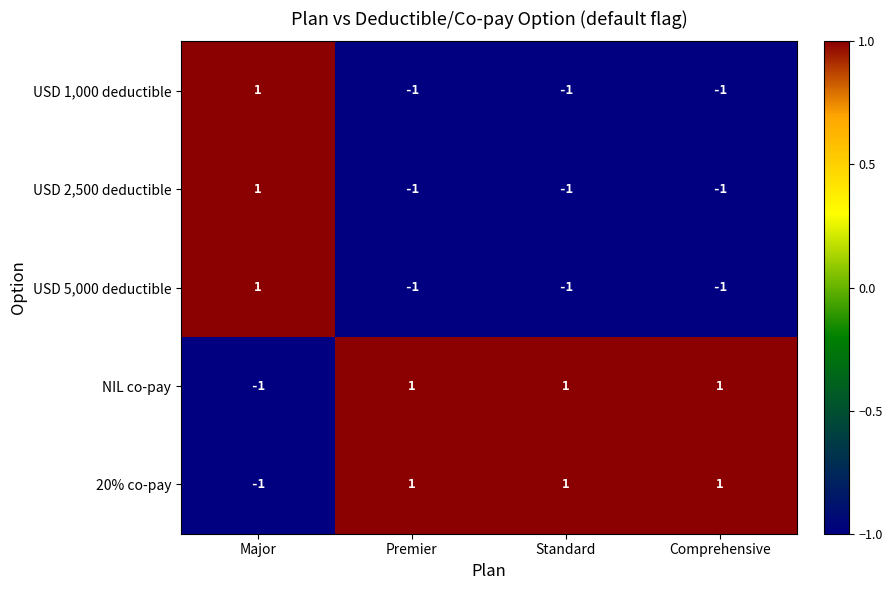

How many NIL co-pay values are between 1 and 2?

3